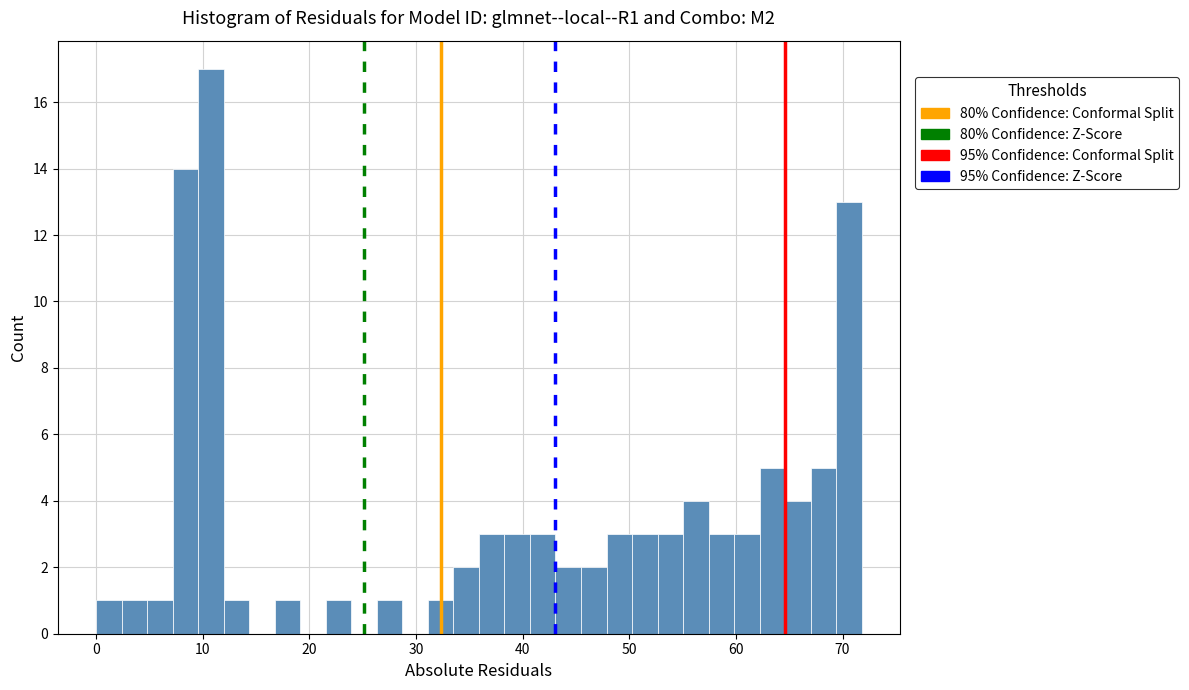

Around what value on the x-axis is the tallest bar? Give the approximate position of its centre, as read against the axis.

11